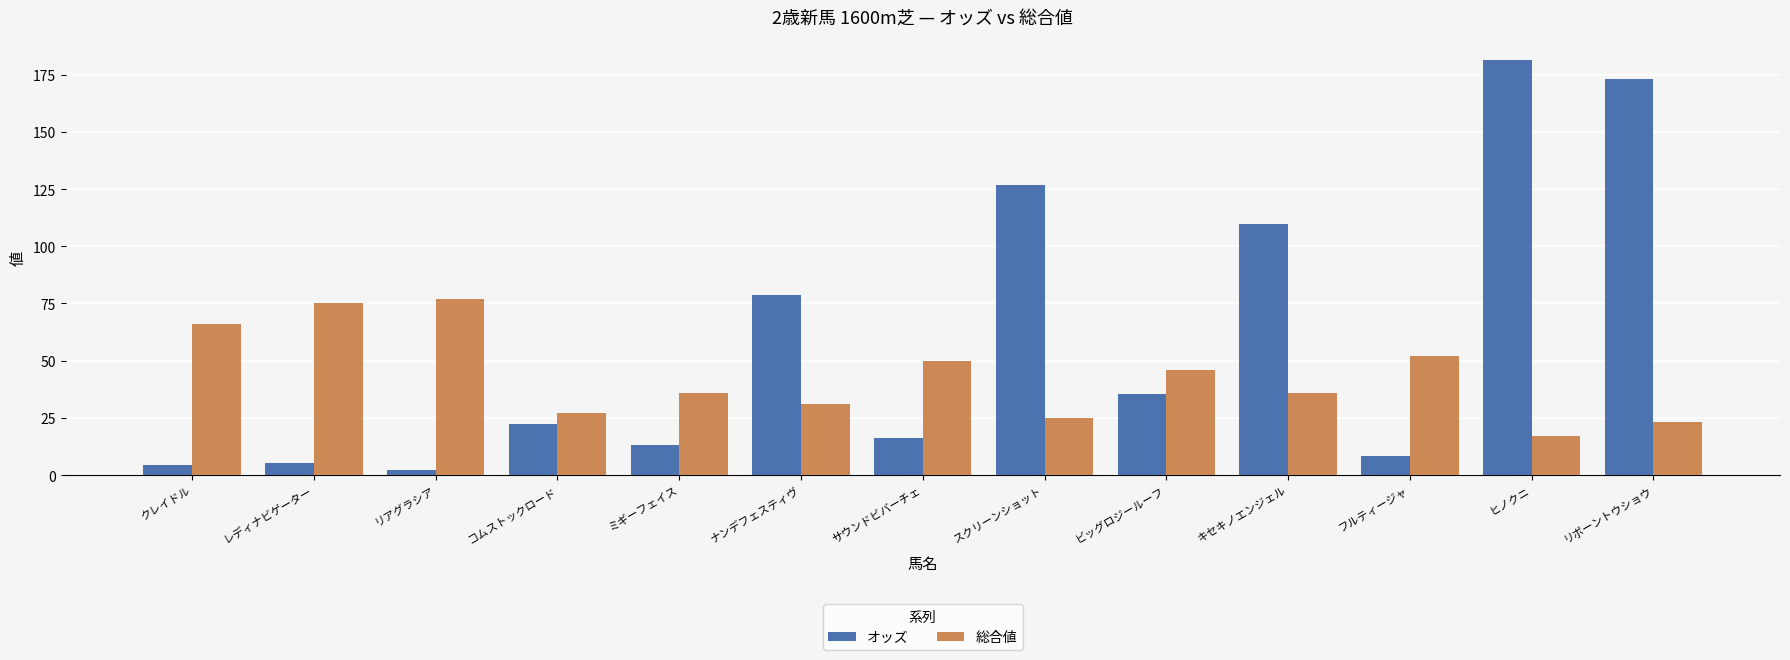

What is the total value across all series at ビッグロジールーフ?

81.5